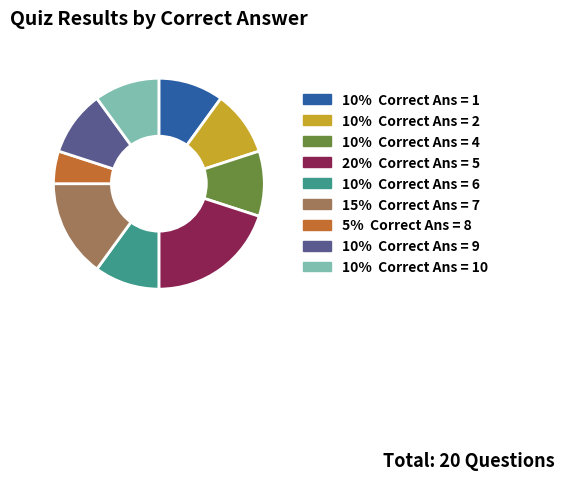

Is there a majority slice in this chart?

No